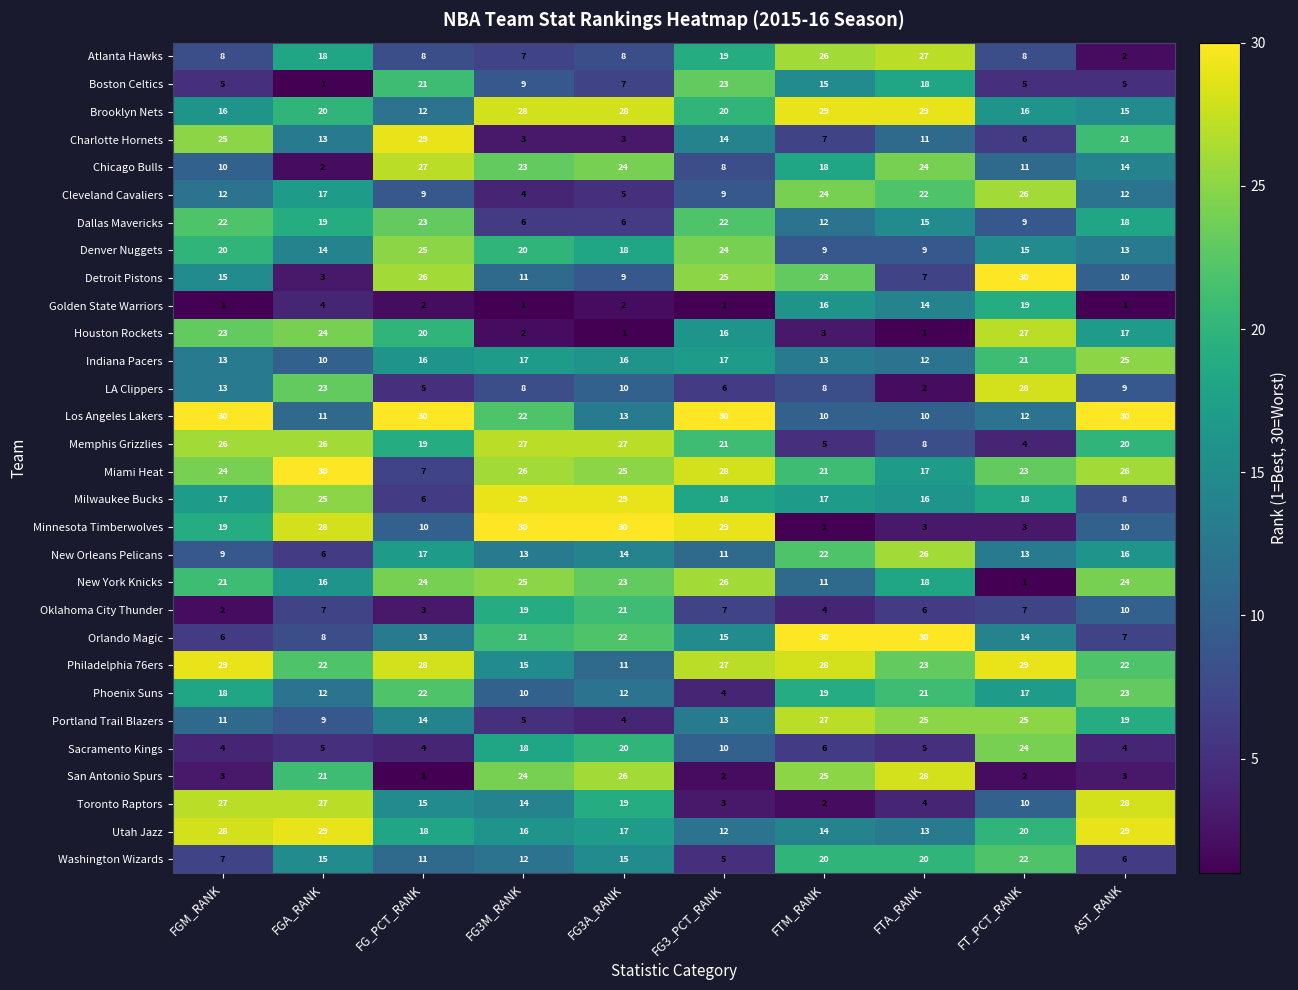

At which label does New Orleans Pelicans reach its minimum?

FGA_RANK